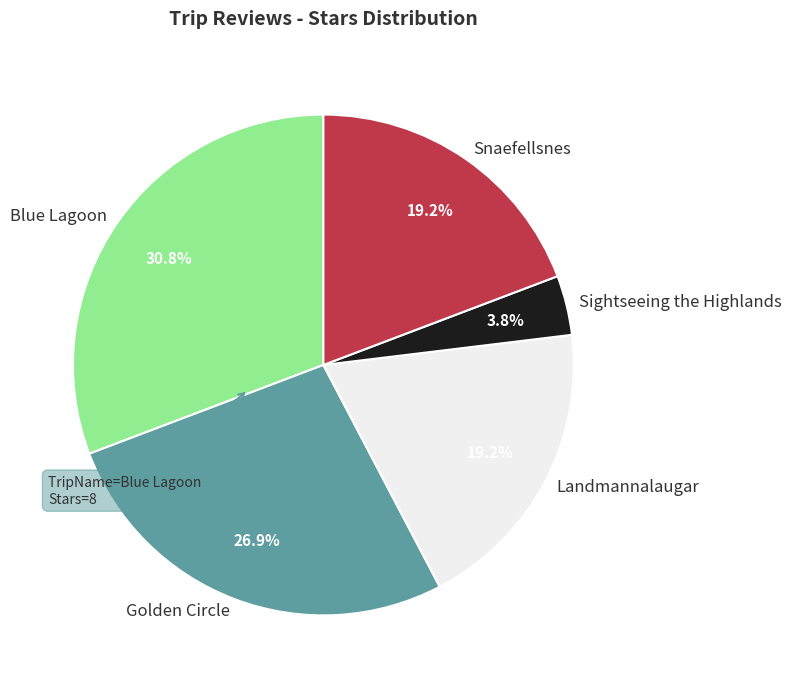

What is the largest slice in the pie chart?

Blue Lagoon